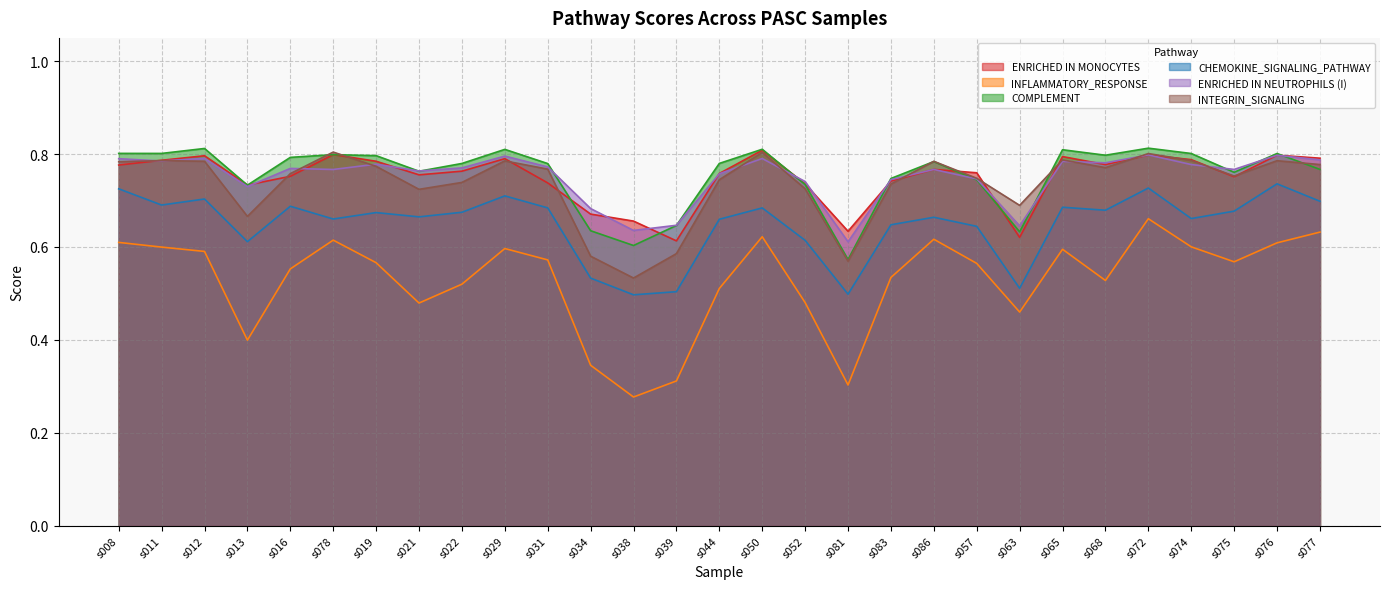

Which series has the largest total across all categories?

COMPLEMENT